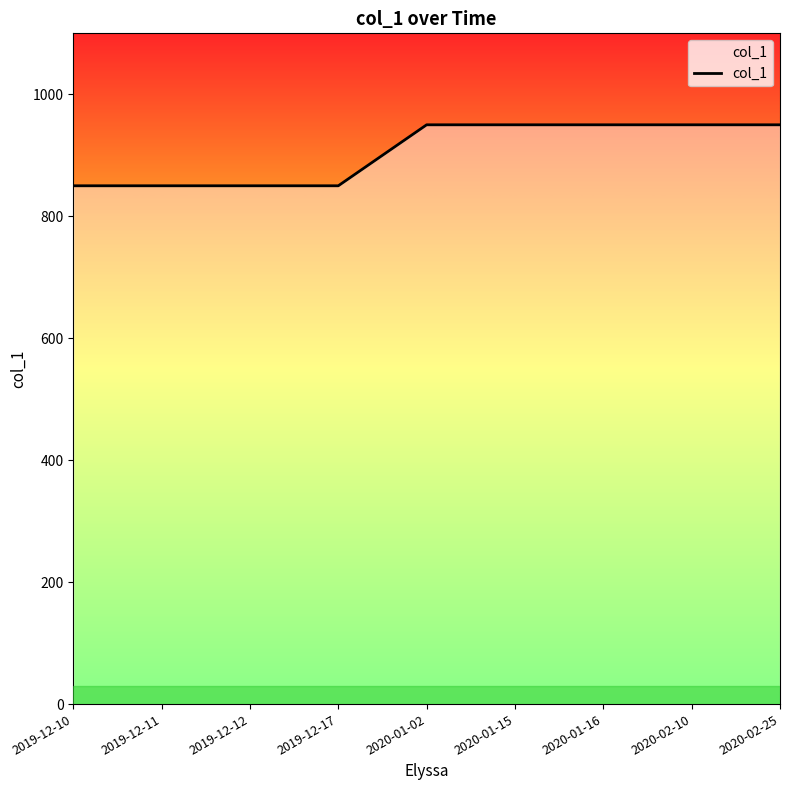

What is the difference between the maximum and second lowest values?

100